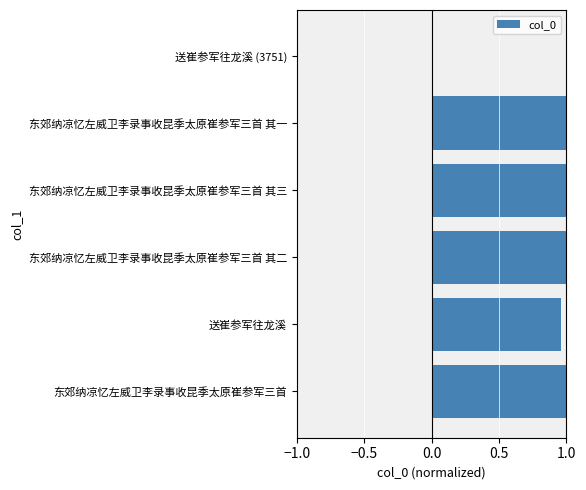

Where is the data nearest to the value 0?

送崔参军往龙溪 (3751)